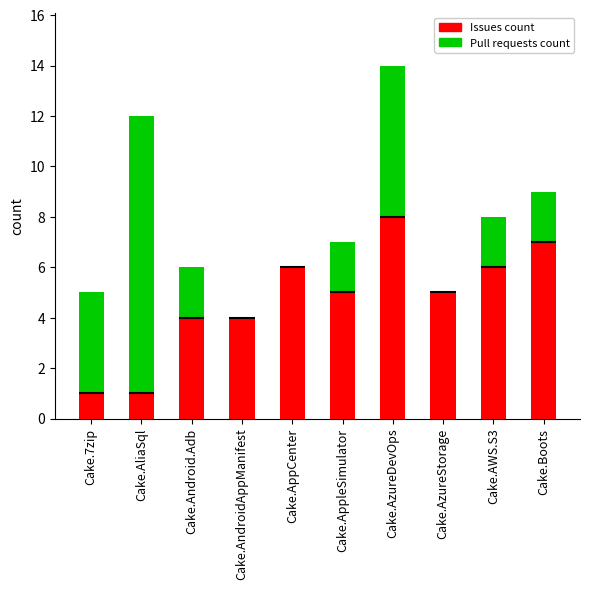

At how many categories does at least one series exceed 5?

5